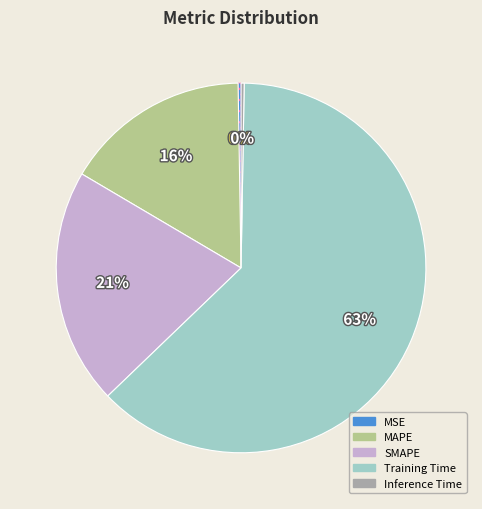

Does any single category account for the majority?

Yes